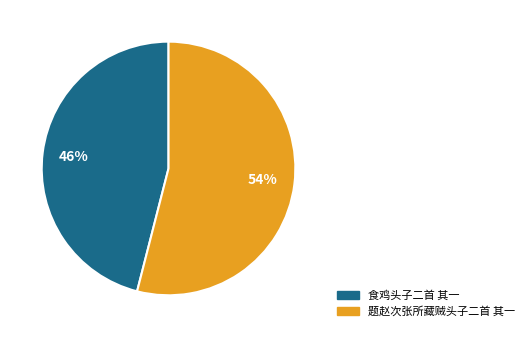

True or false: 题赵次张所藏贼头子二首 其一 accounts for 46% of the total.

False